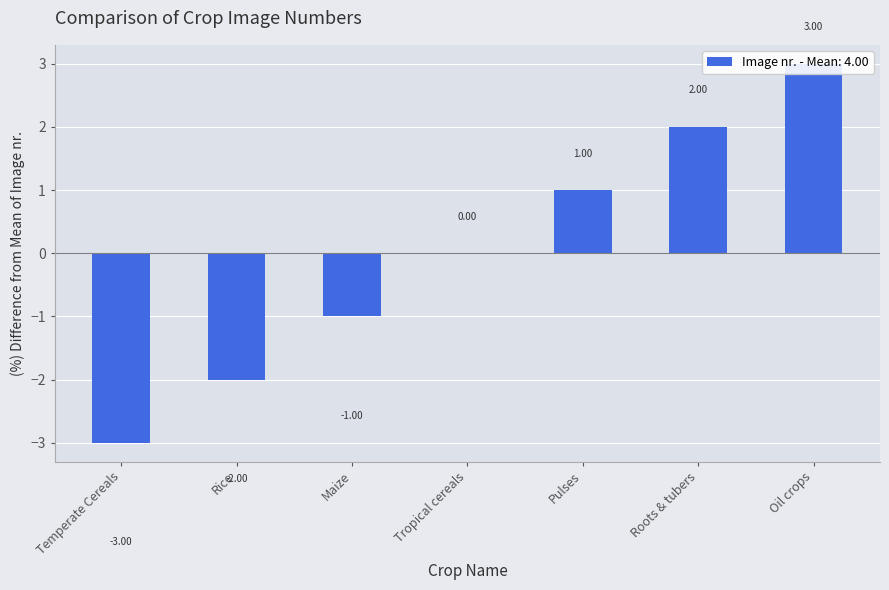

The chart shows a value of 2 at Roots & tubers. True or false?

True